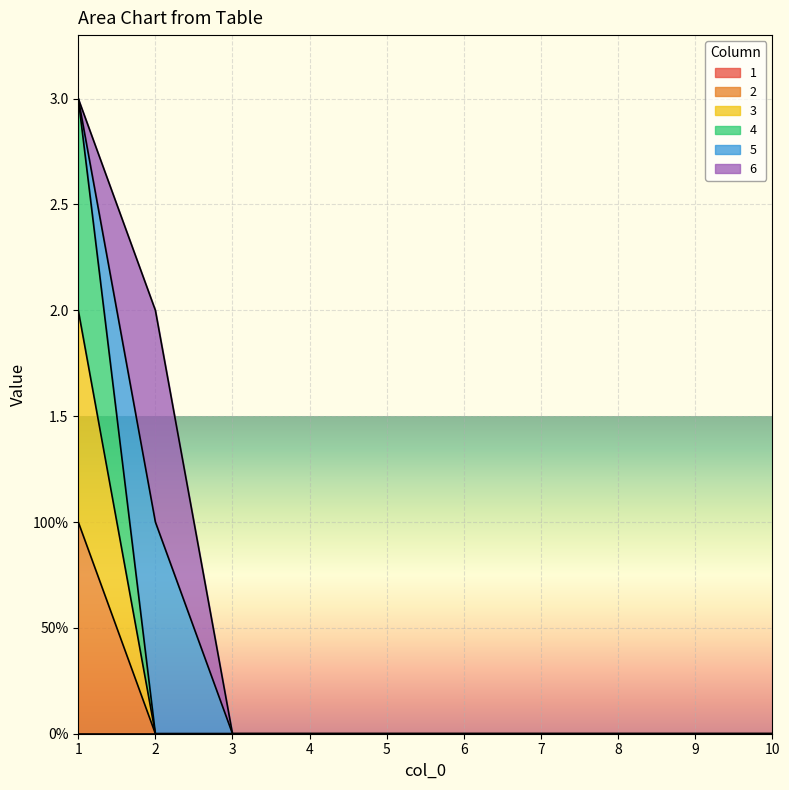

What is the sum of all 3 values?

2